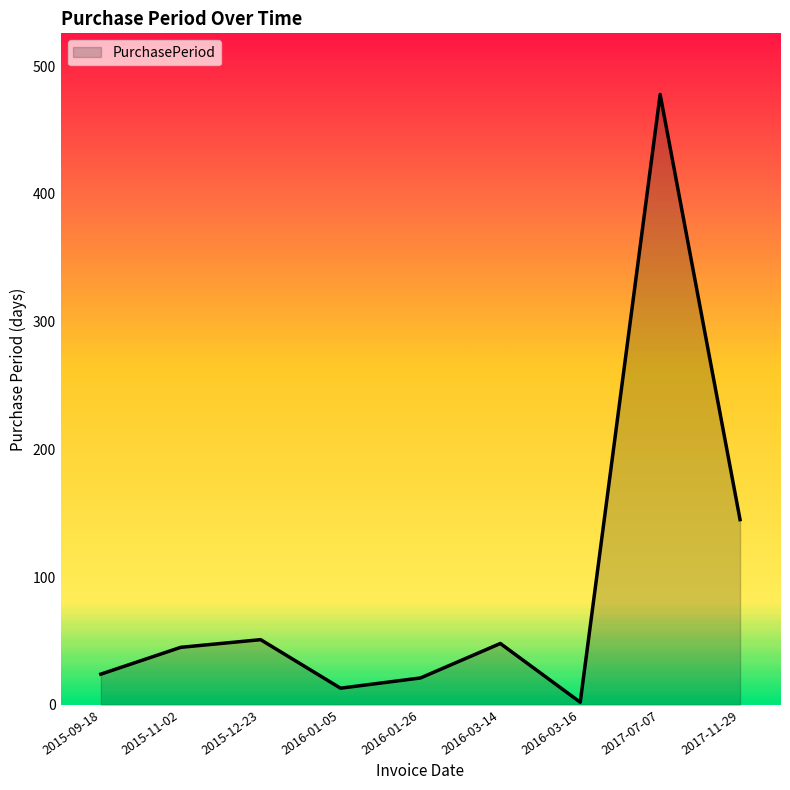

What is the greatest value displayed?

478